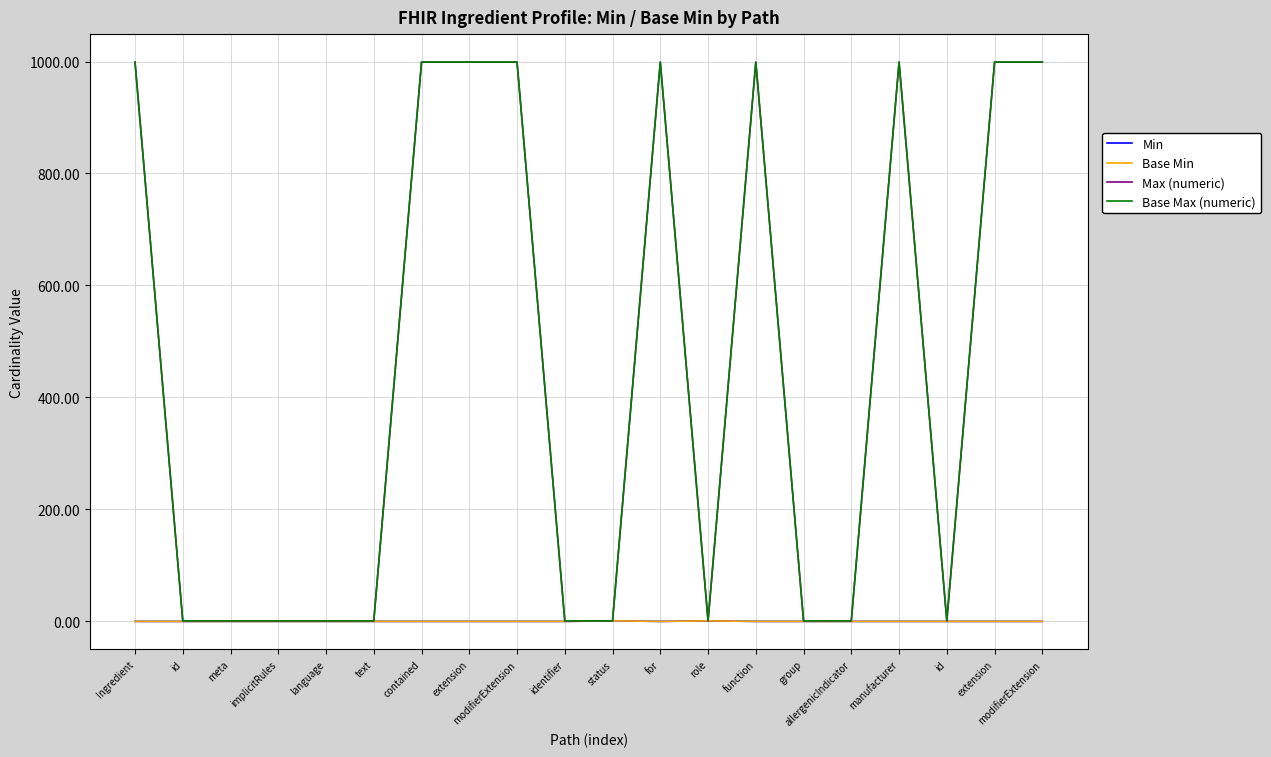

What is the total value across all series at role?

4